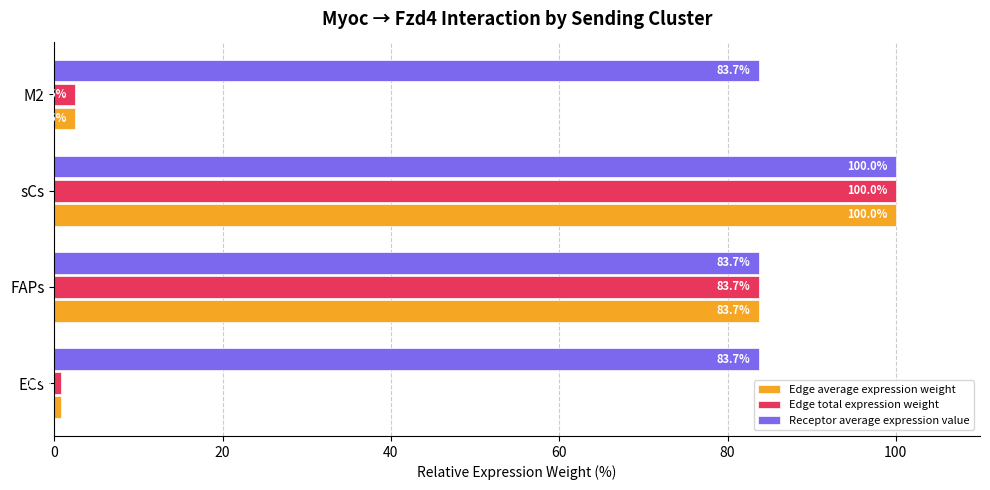

What is the difference between the second highest and second lowest values in the Edge average expression weight series?

81.2